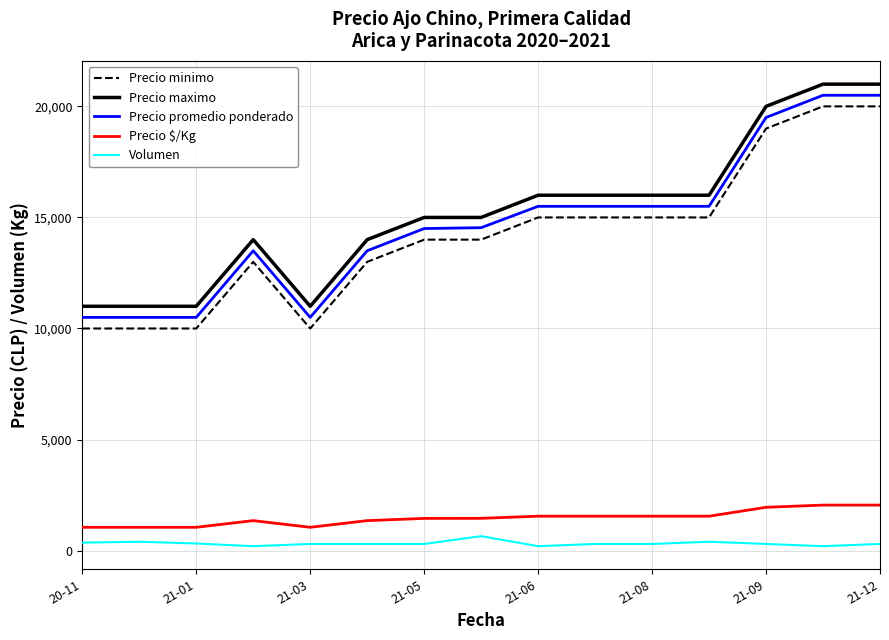

What is the highest value of the Precio maximo series?

21000